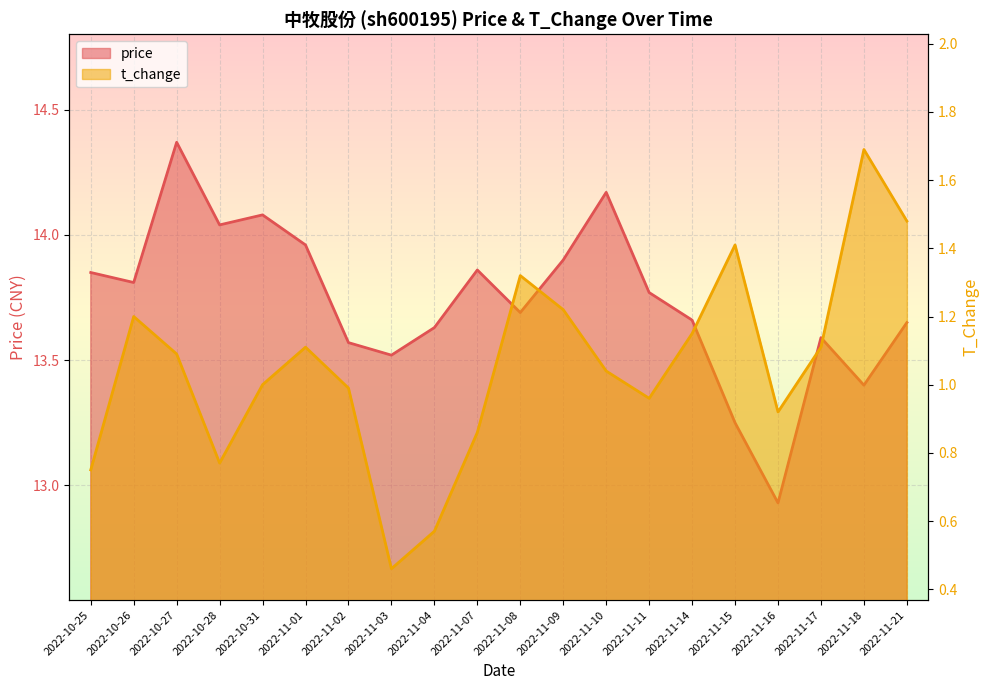

List the series in order of their overall mean, highest first.

price, t_change